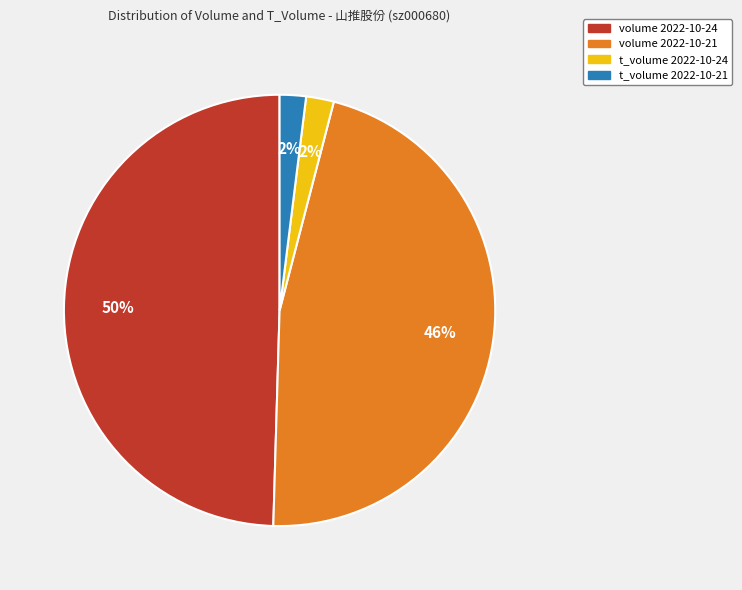

Does volume 2022-10-24 represent more than half of the total?

No